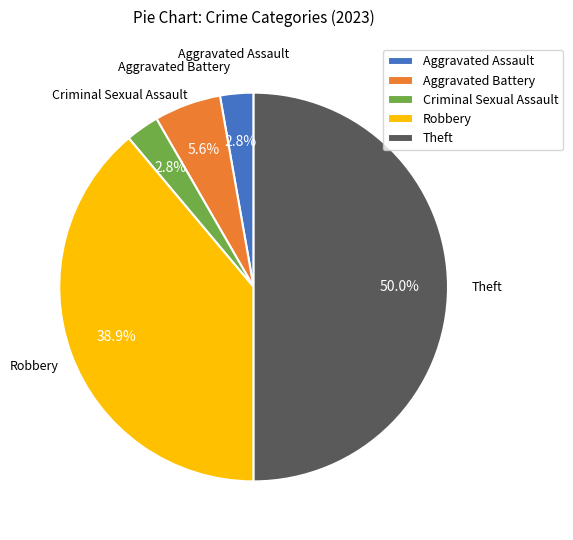

To the nearest percent, what percentage of the pie is Aggravated Battery?

6%